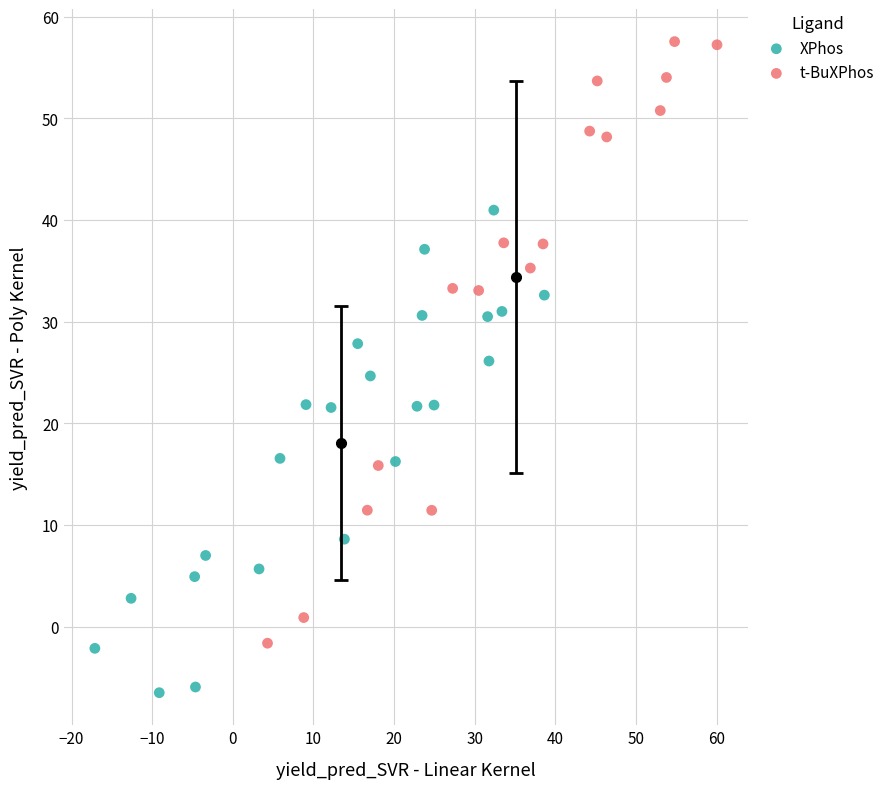

Which series reaches the maximum Y coordinate?

t-BuXPhos